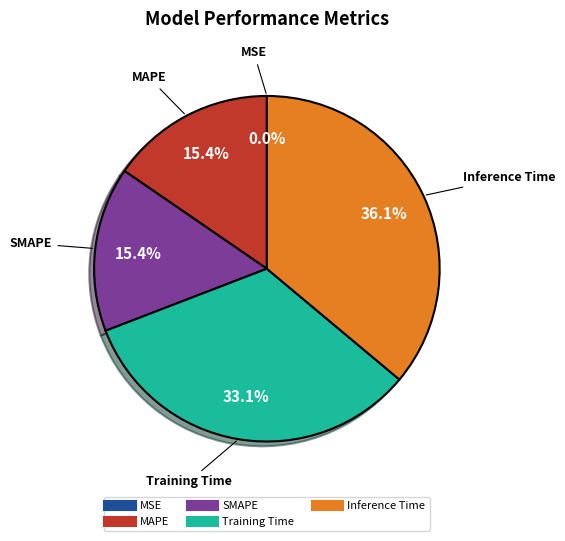

Which category has the biggest portion of the pie?

Inference Time